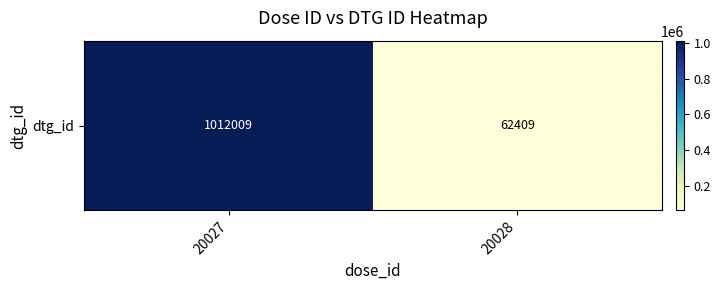

What is the change in value from 20027 to 20028?

-949600